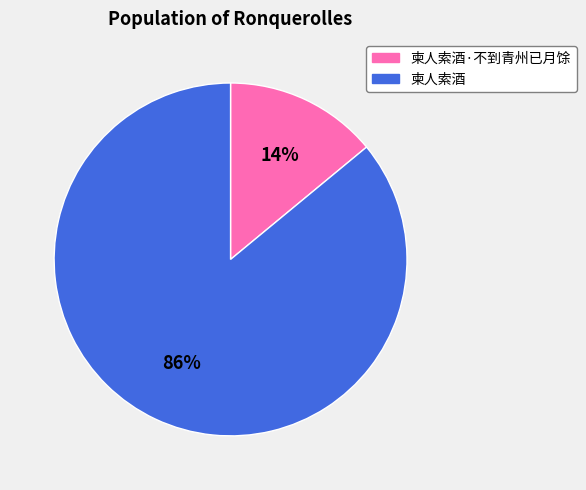

To the nearest percent, what percentage of the pie is 柬人索酒·不到青州已月馀?

14%